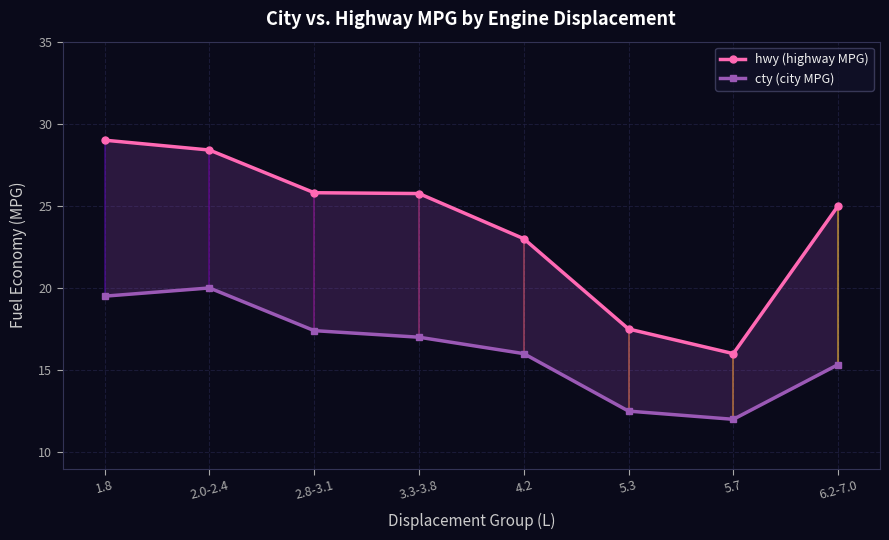

Which series has the largest total across all categories?

hwy (highway MPG)